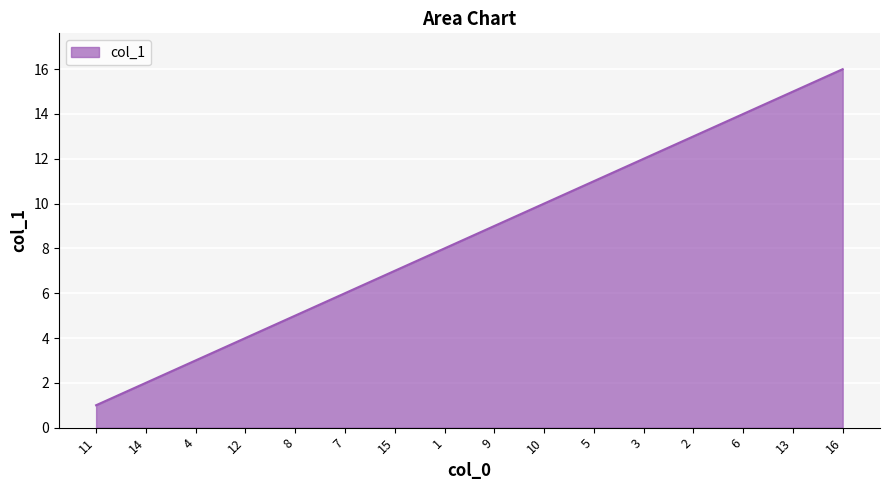

What is the sum of all values?

136